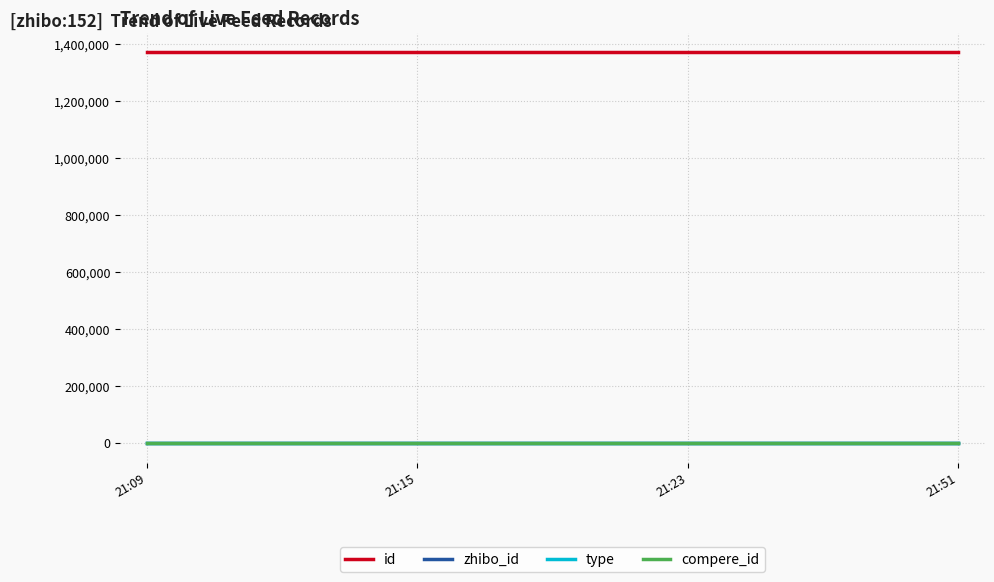

What is the label of the 4th point from the left?

2019-07-09 21:51:13